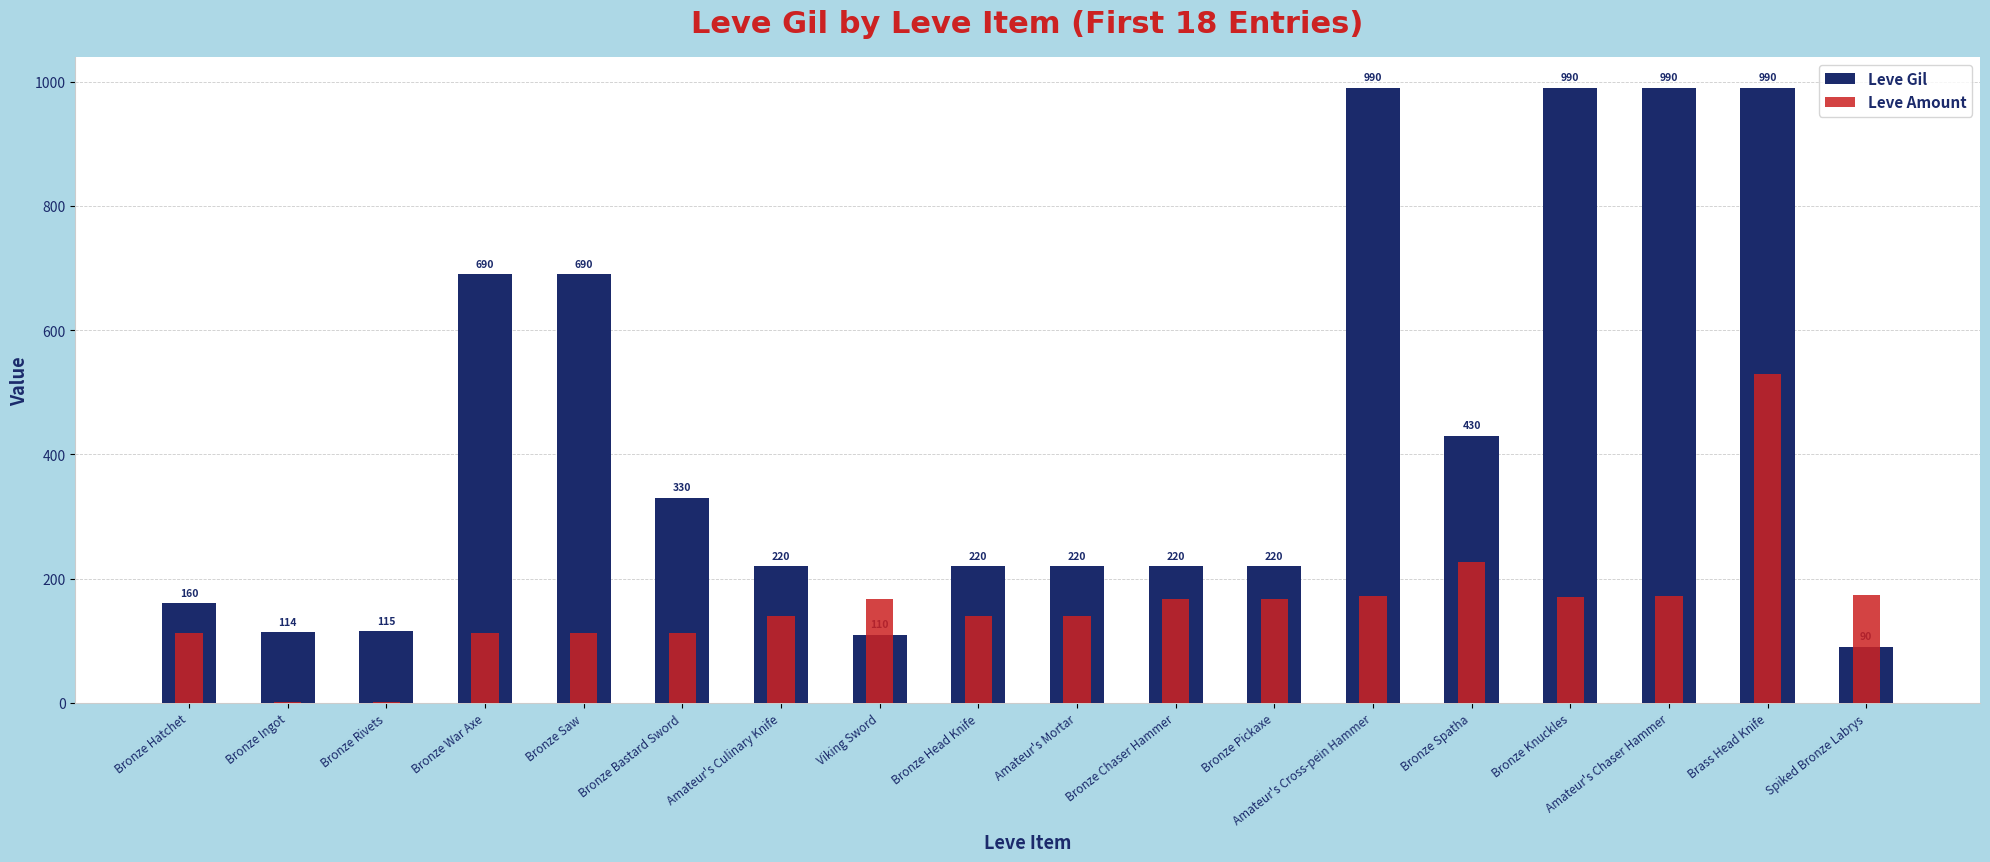

Where is Leve Gil nearest to the value 540?

Bronze Spatha